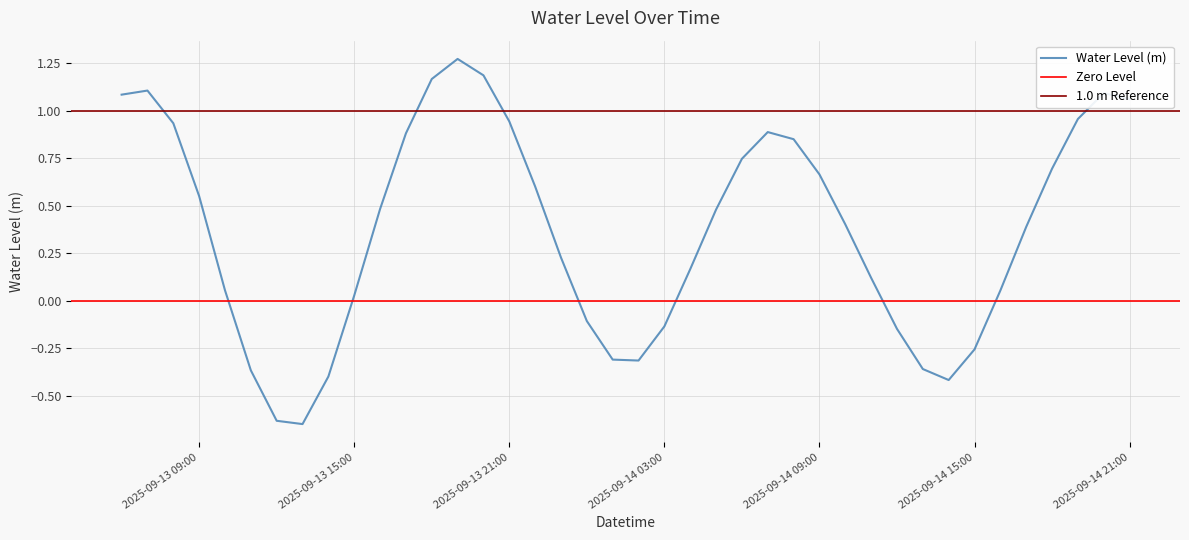

Reading left to right, transcribe all the data shown in this chart.

1.1	1.1	0.9	0.5	0.1	-0.4	-0.6	-0.6	-0.4	0.0	0.5	0.9	1.2	1.3	1.2	0.9	0.6	0.2	-0.1	-0.3	-0.3	-0.1	0.2	0.5	0.7	0.9	0.8	0.7	0.4	0.1	-0.1	-0.4	-0.4	-0.3	0.1	0.4	0.7	1.0	1.1	1.1